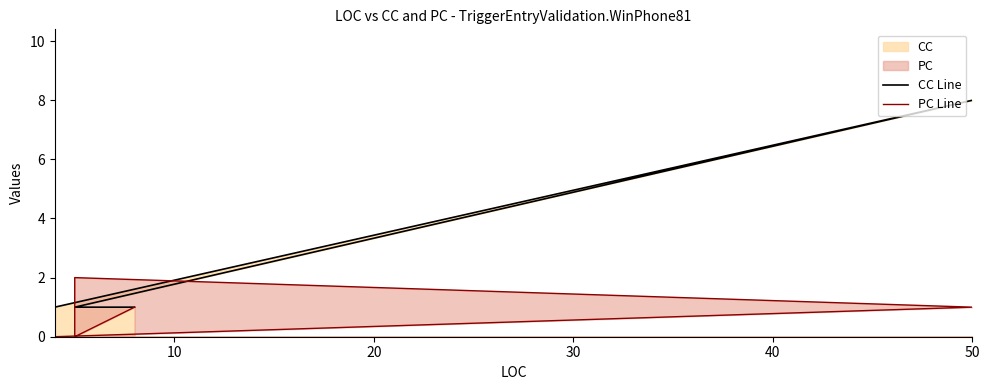

How many series are shown in this chart?

2